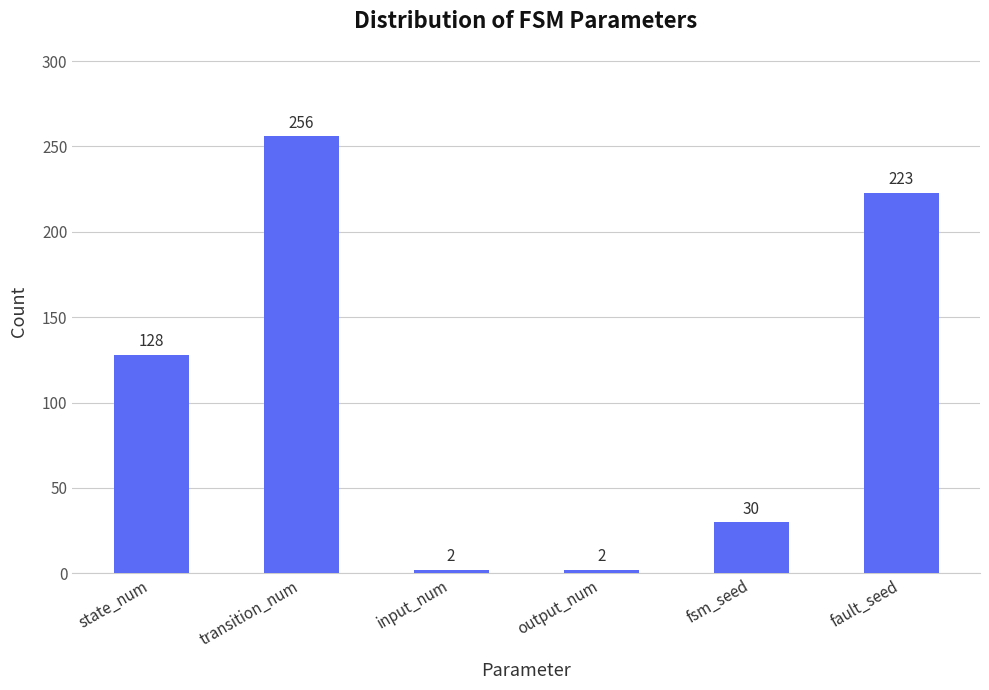

What is the average value?

107